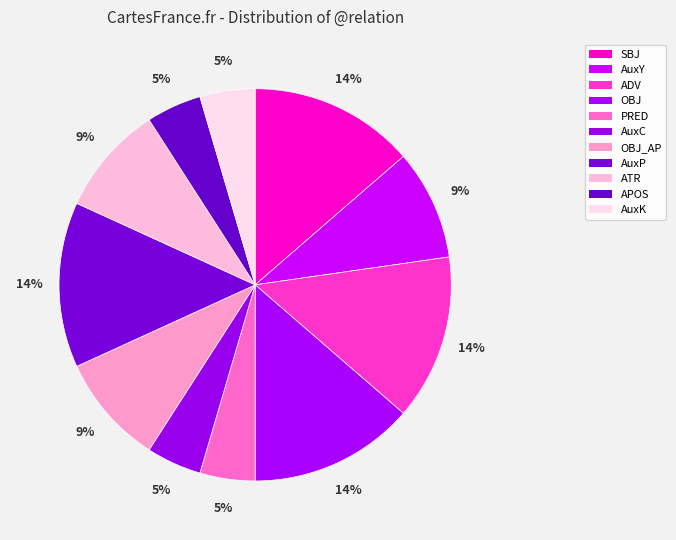

Is there any slice that represents more than half of the pie?

No